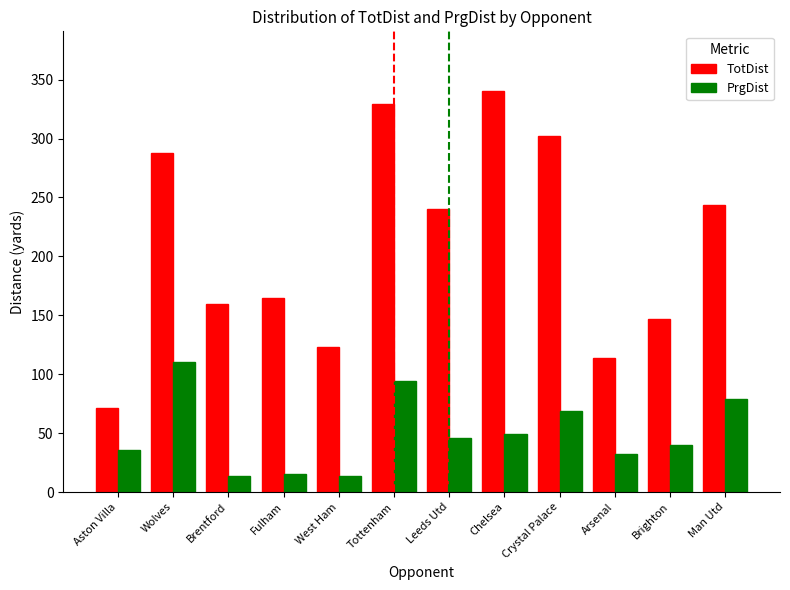

Which series has the largest total across all categories?

TotDist